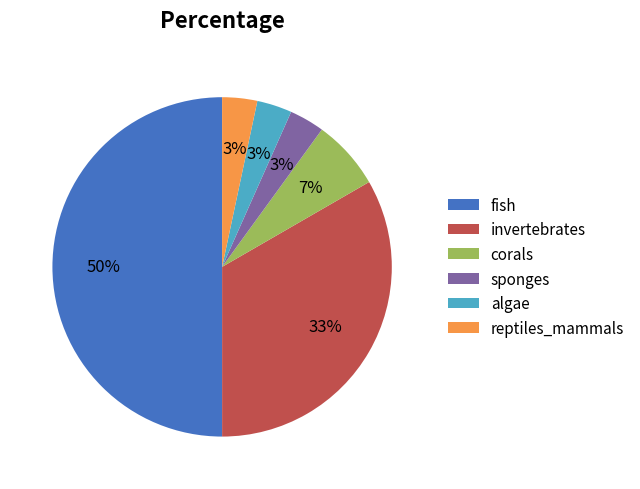

To the nearest percent, what percentage of the pie is corals?

7%